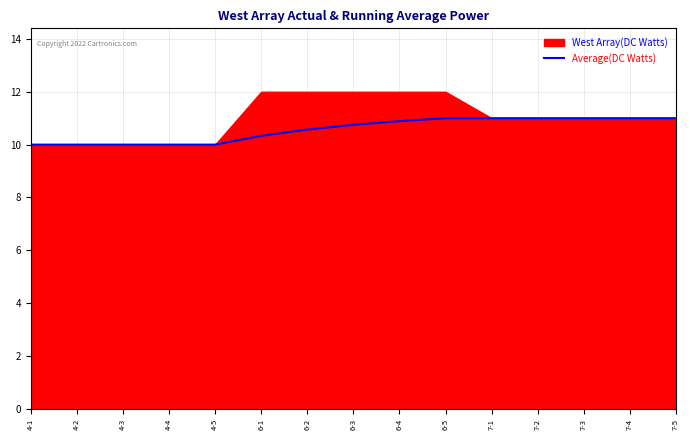

The value of Average(DC Watts) at 4-5 is 10.0. True or false?

True